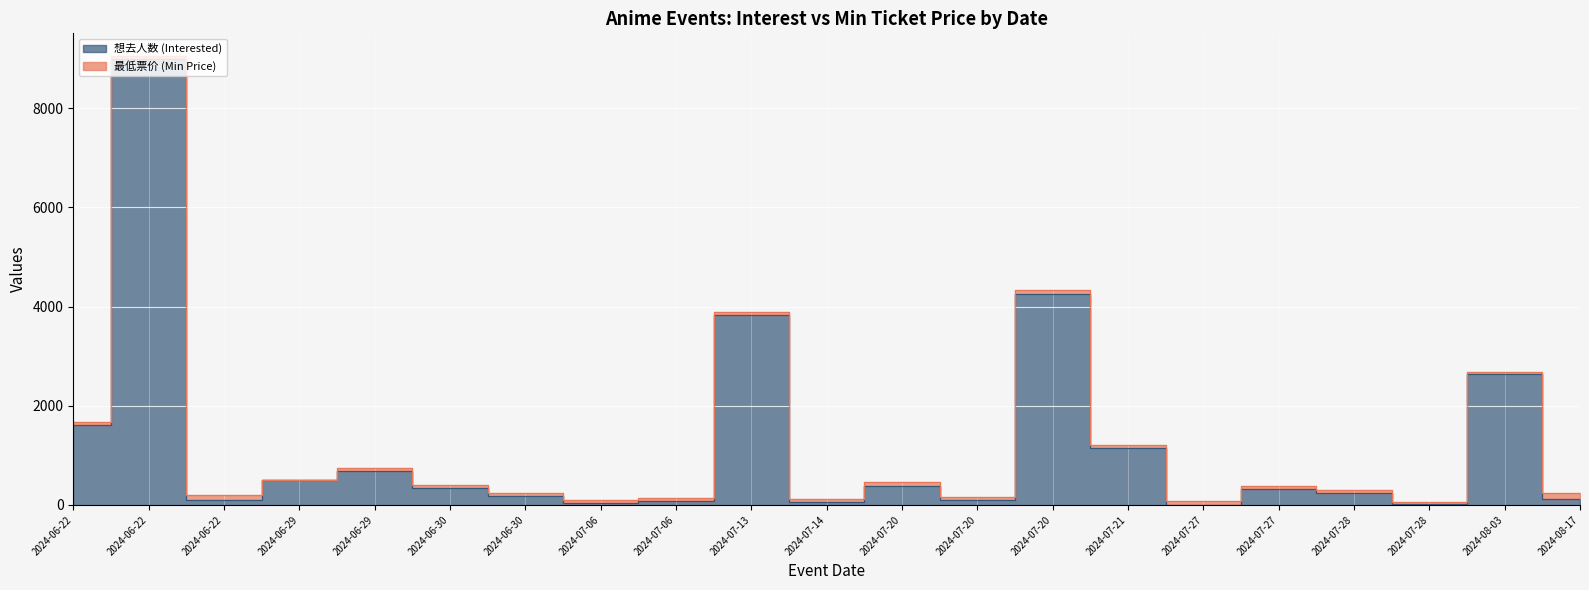

Reading right to left, what are all the values shown in this chart?

2024-08-17=111	2024-08-03=2631	2024-07-28=11	2024-07-28=240	2024-07-27=331	2024-07-27=8	2024-07-21=1140	2024-07-20=4259	2024-07-20=100	2024-07-20=379	2024-07-14=59	2024-07-13=3831	2024-07-06=77	2024-07-06=48	2024-06-30=172	2024-06-30=344	2024-06-29=687	2024-06-29=500	2024-06-22=103	2024-06-22=8985	2024-06-22=1607